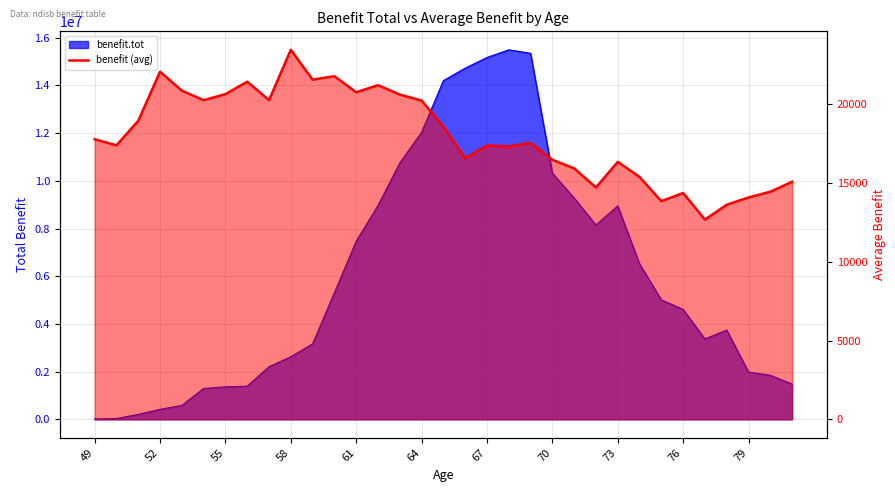

How many interior local peaks (higher than both neighbors) does the data have?

9